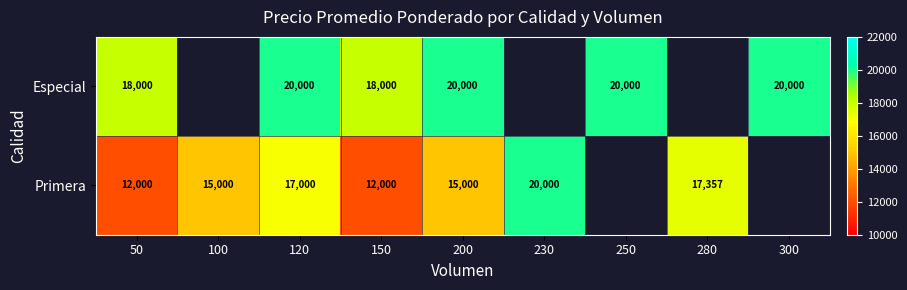

Which has a higher value, 120 or 250?

120